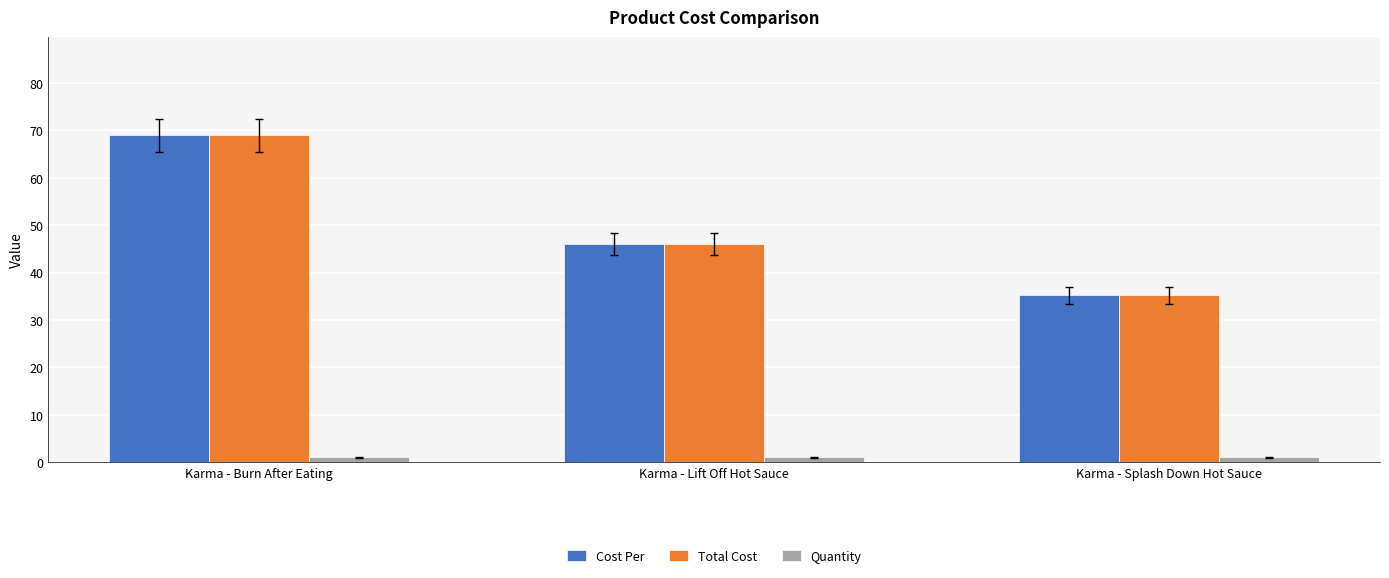

What is the label of the 2nd bar from the right?

Karma - Lift Off Hot Sauce